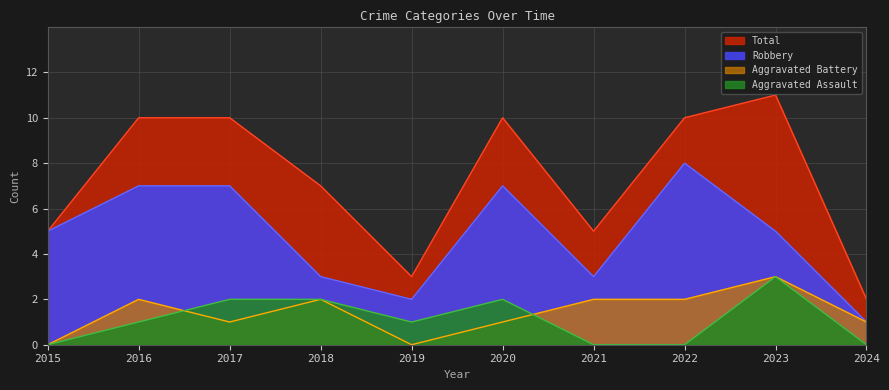

Which series has the largest total across all categories?

Total